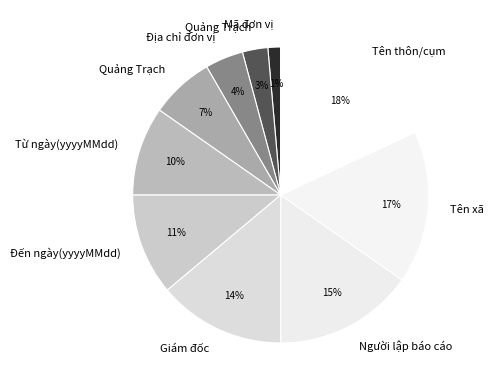

Count the number of slices in the pie.

10